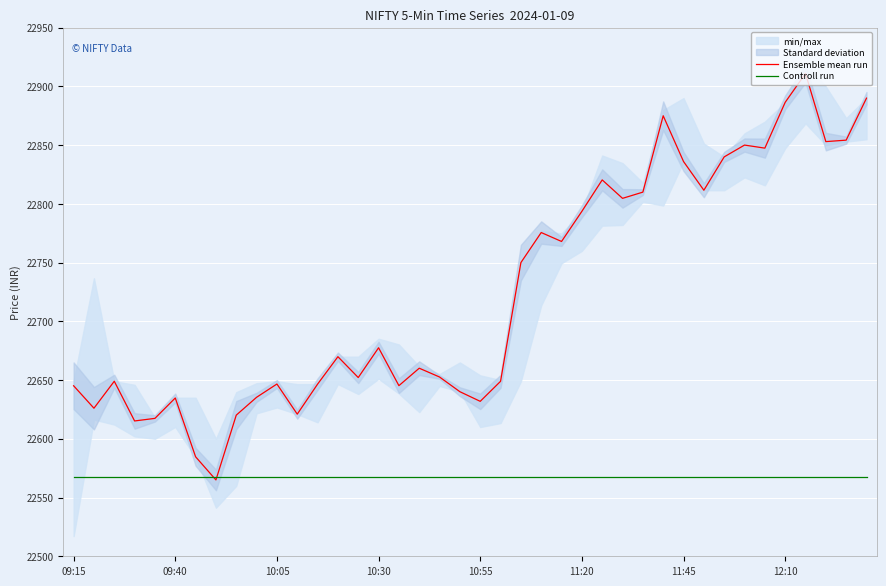

Which series has the widest spread of values?

Ensemble mean run